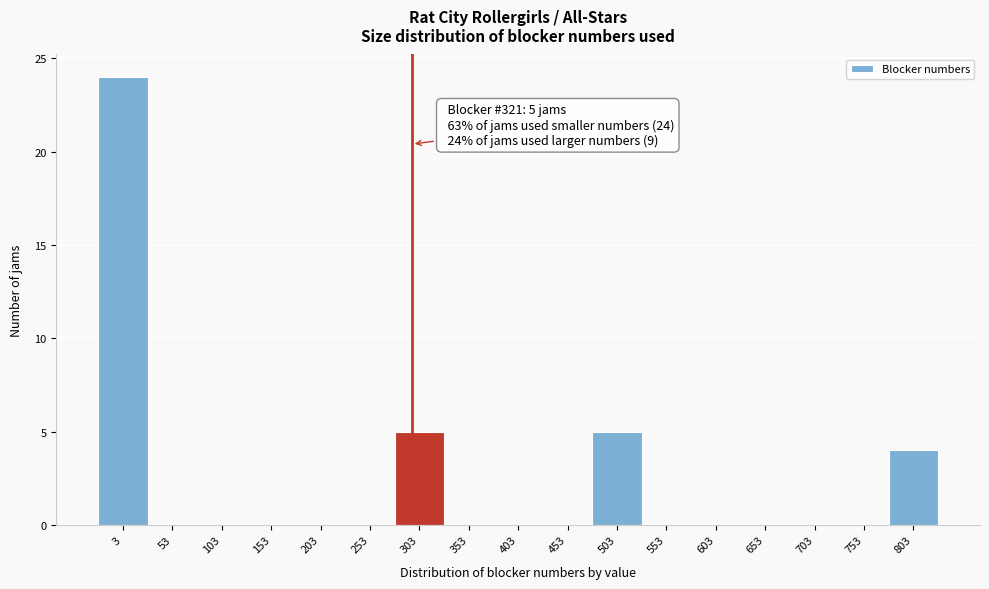

Reading left to right, list all the values displayed in this chart.

3=24	53=0	103=0	153=0	203=0	253=0	303=5	353=0	403=0	453=0	503=5	553=0	603=0	653=0	703=0	753=0	803=4